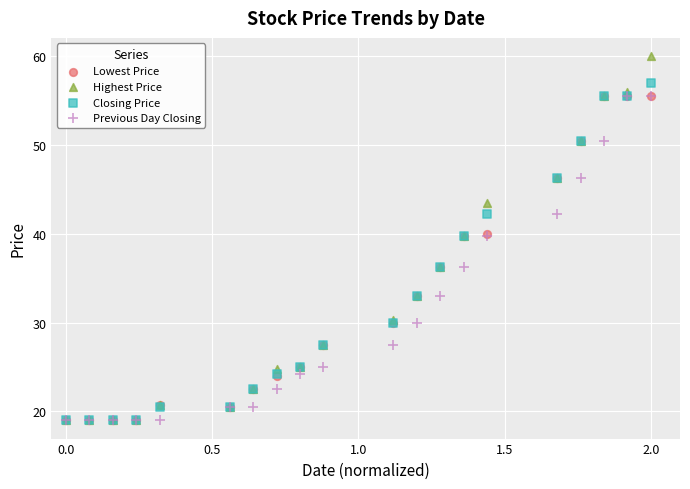

What are all the series names shown in the legend?

Lowest Price, Highest Price, Closing Price, Previous Day Closing